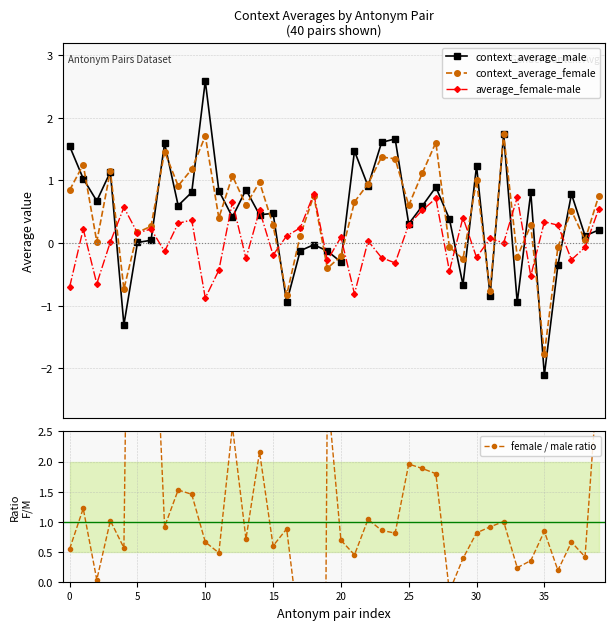

True or false: context_average_male has more than 0 interior local peaks.

True